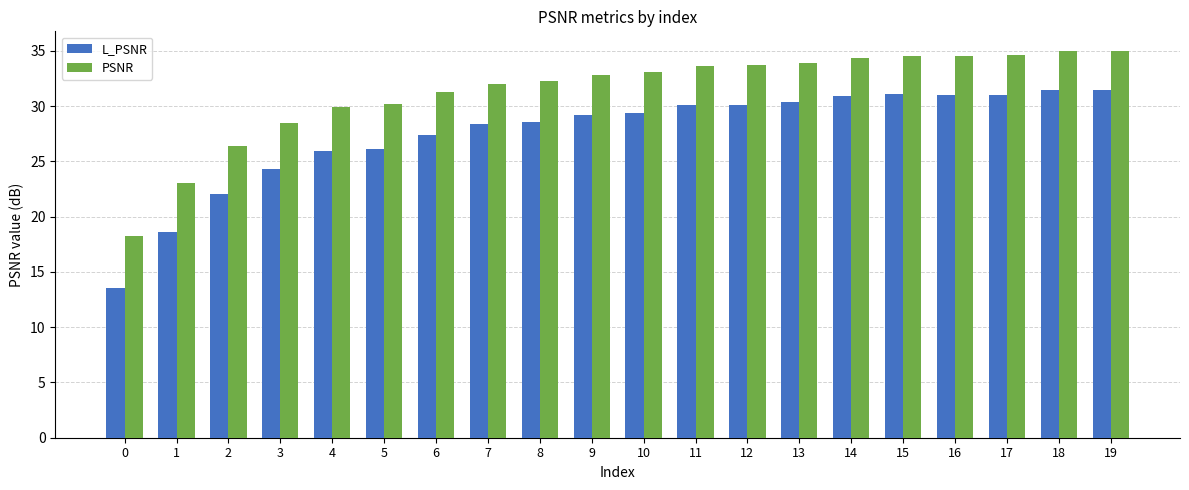

The PSNR series shows 34.5 at 15. True or false?

True